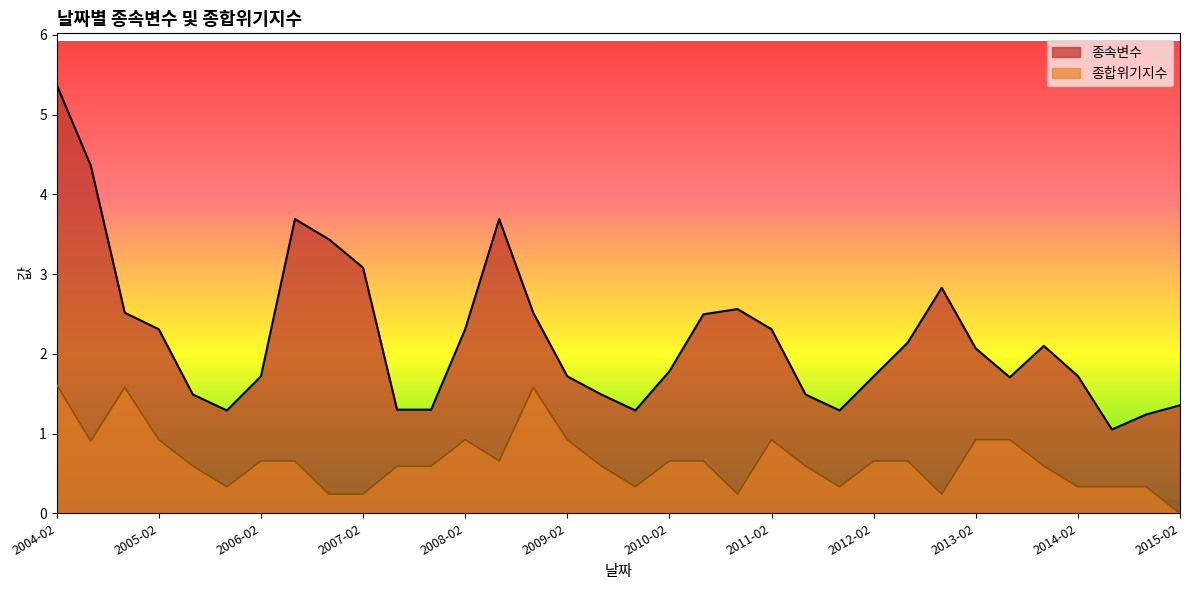

How many lines are shown in the chart?

2